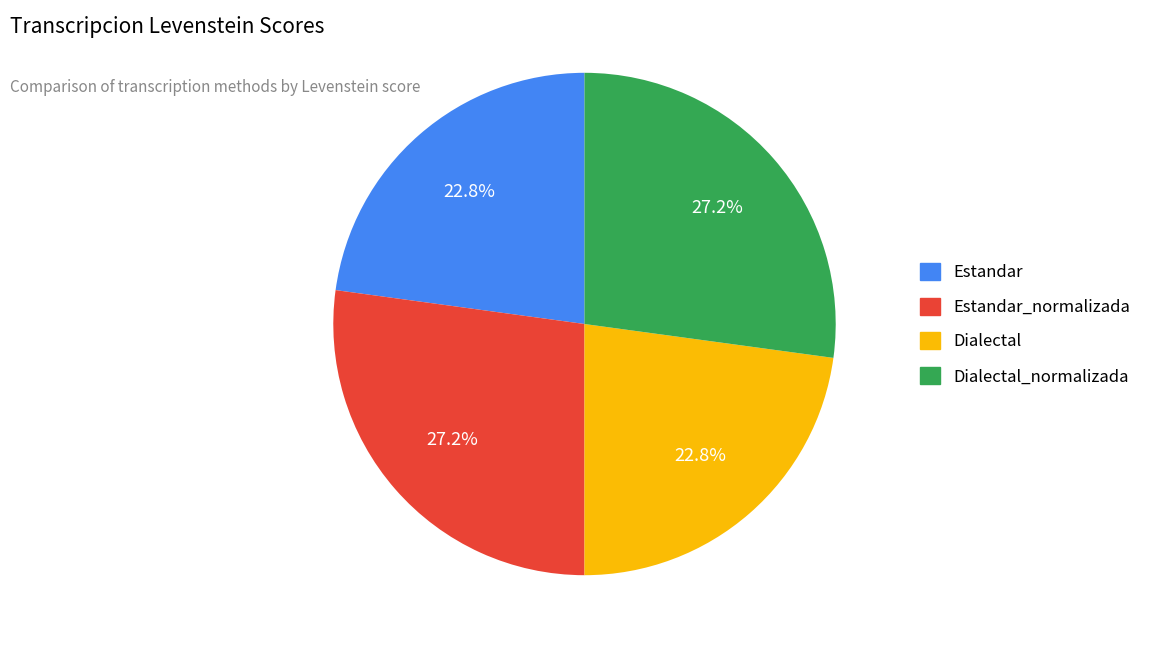

Does Estandar account for over 50% of the chart?

No